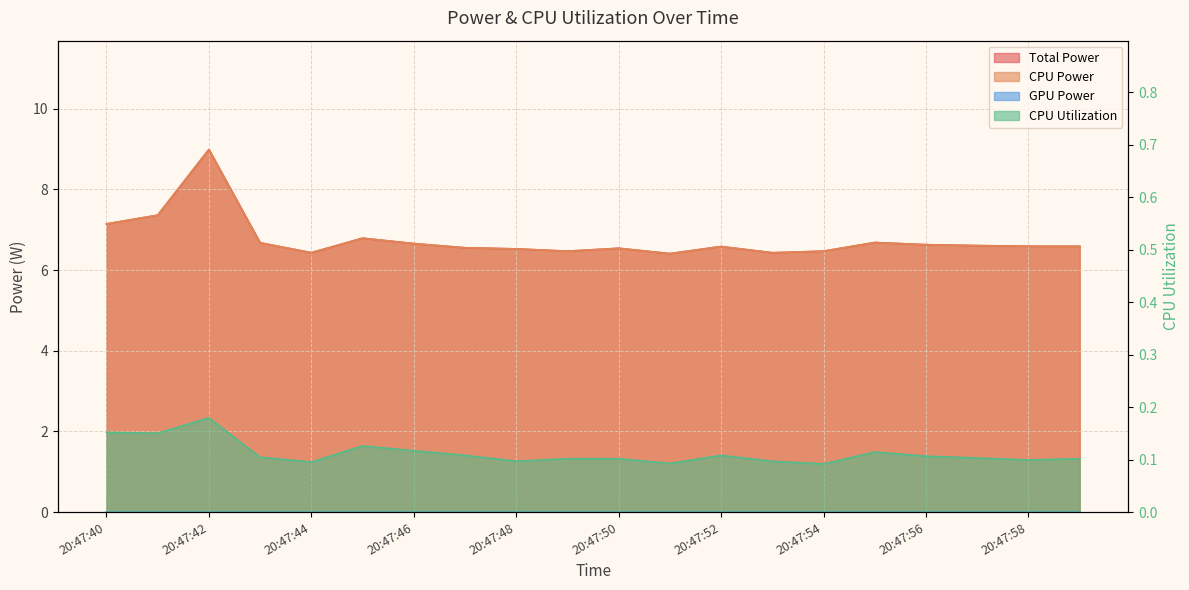

How many lines are shown in the chart?

3